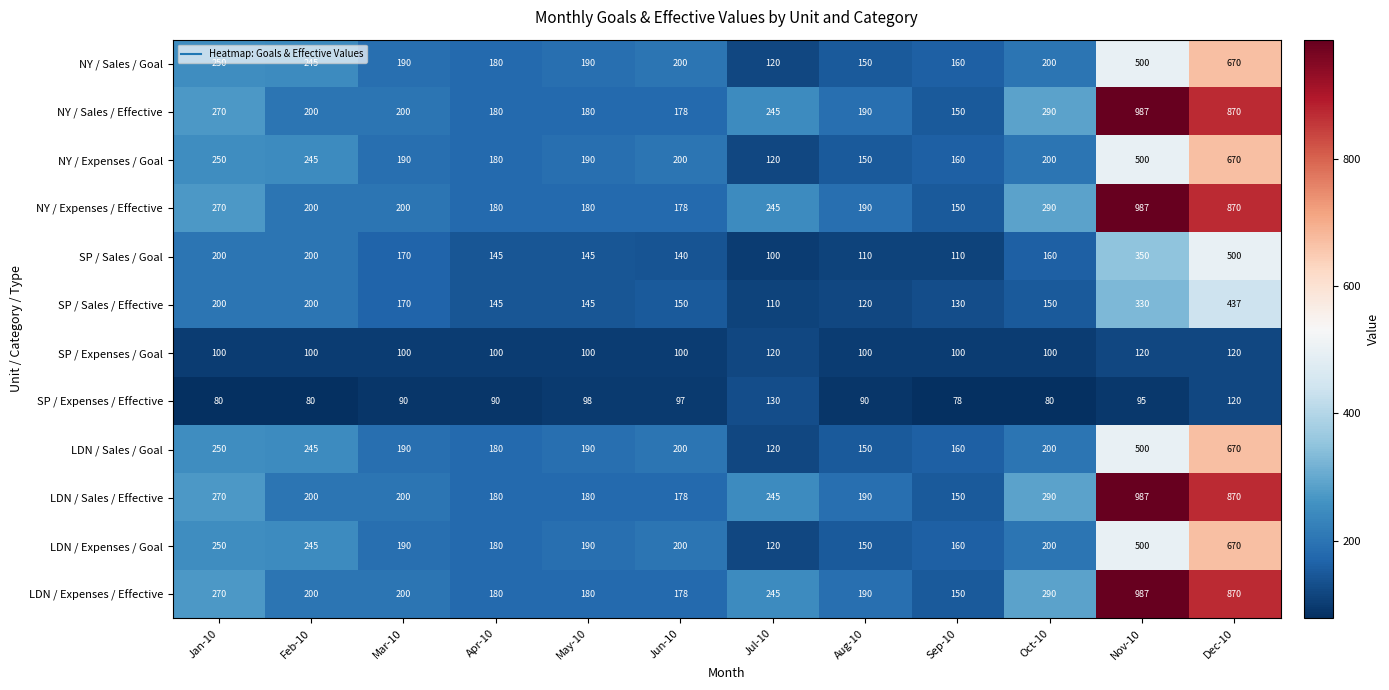

What is the smallest value displayed?

78